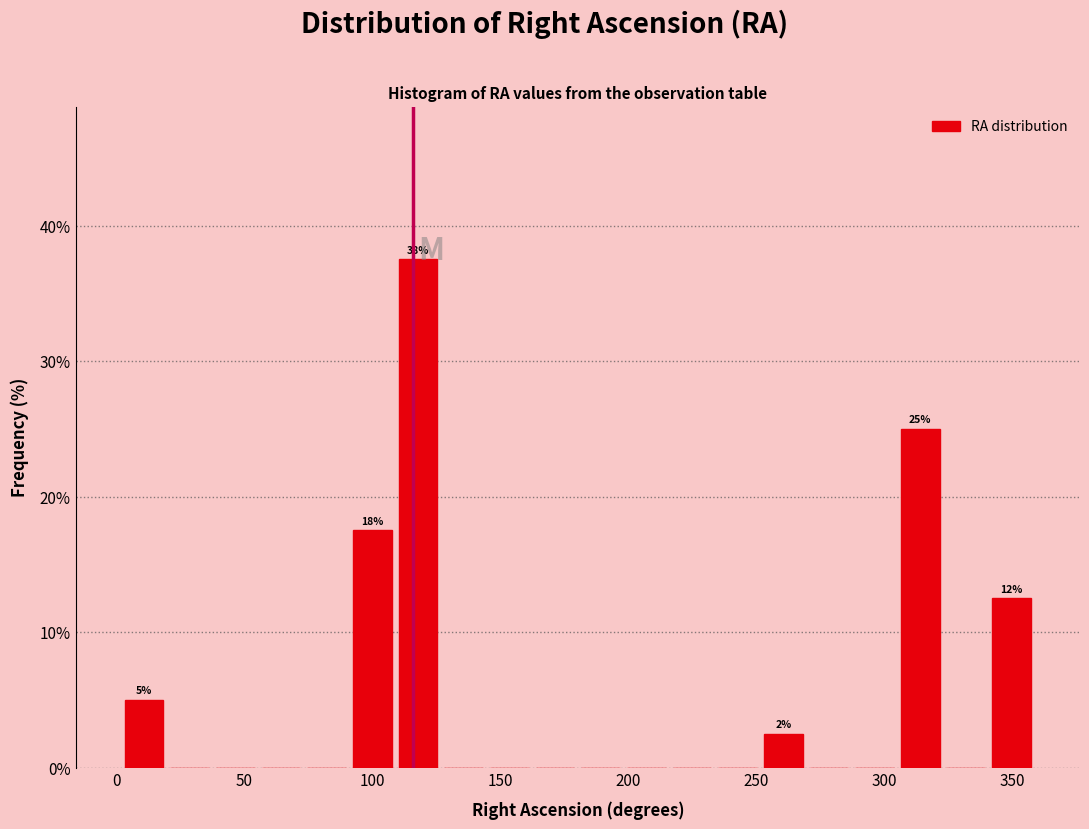

Around what value on the x-axis is the tallest bar? Give the approximate position of its centre, as read against the axis.

120